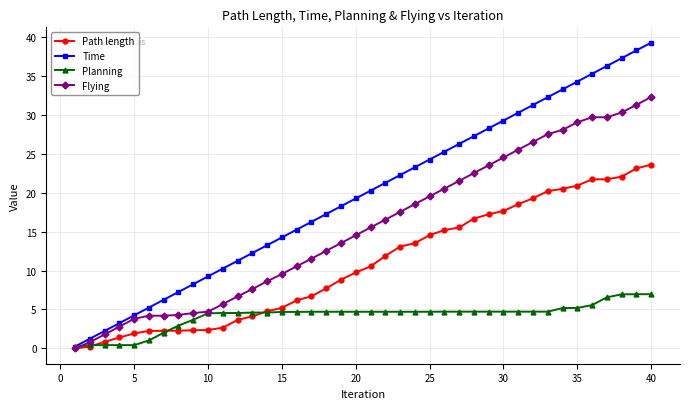

What is the greatest value displayed?

39.2